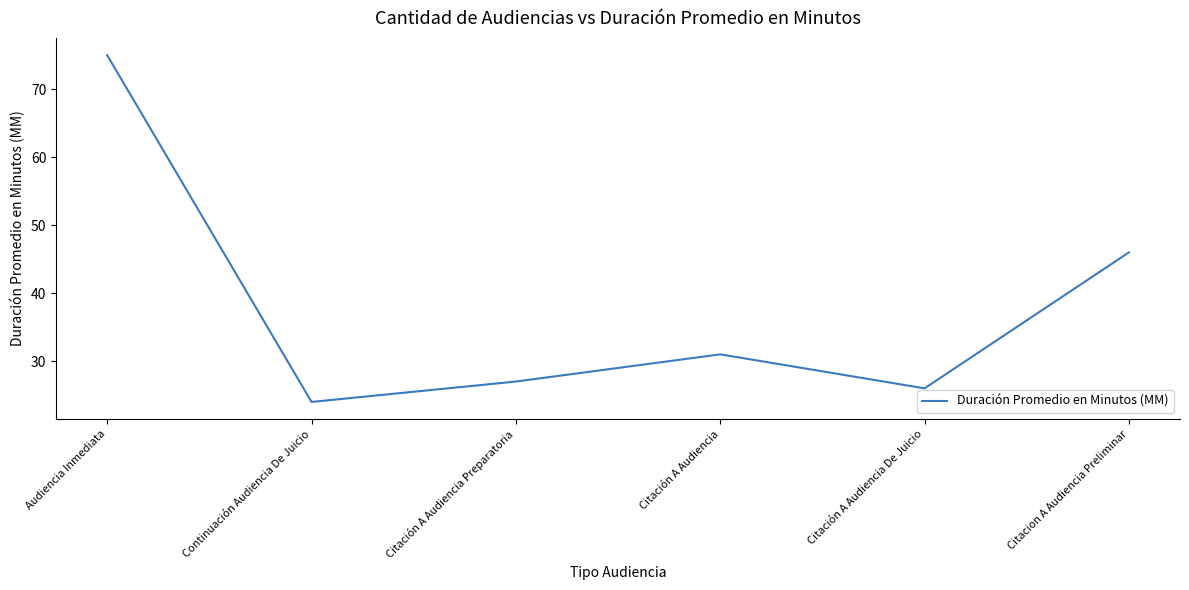

The chart shows a value of 31 at Citación A Audiencia. True or false?

True